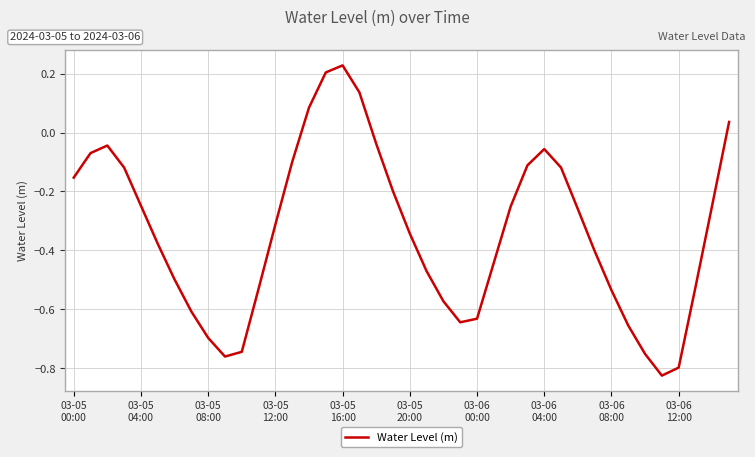

What is the difference between the maximum and minimum values?

1.1